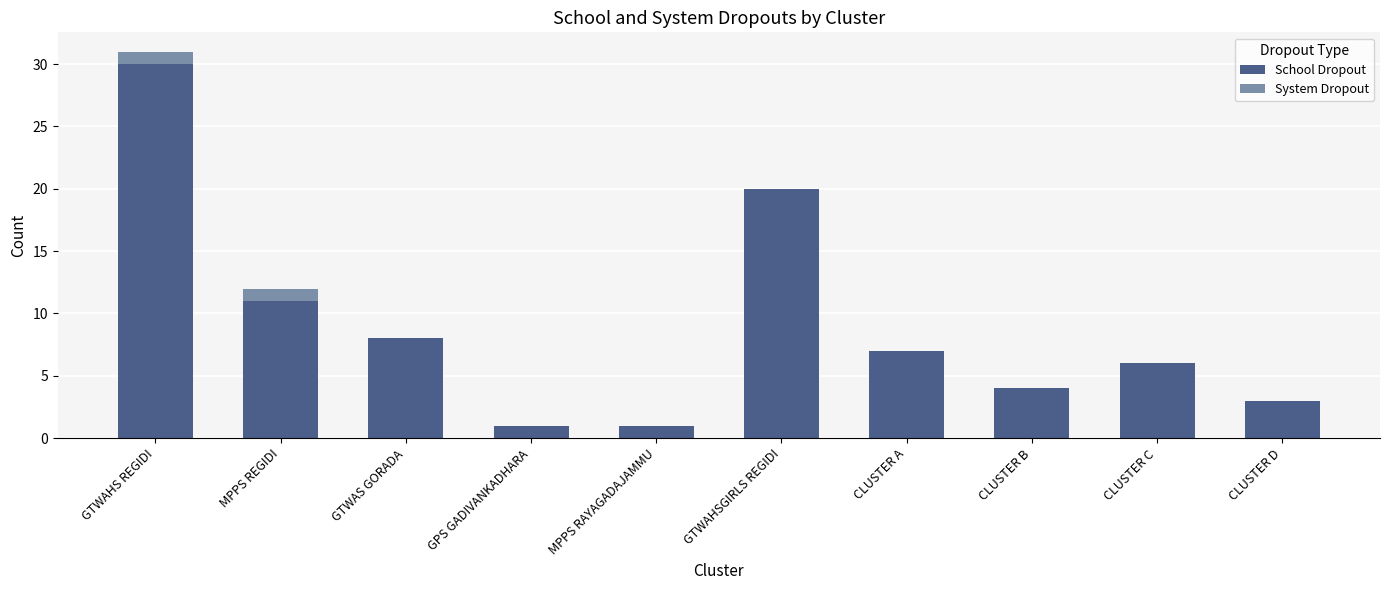

The School Dropout series shows 11 at MPPS REGIDI. True or false?

True